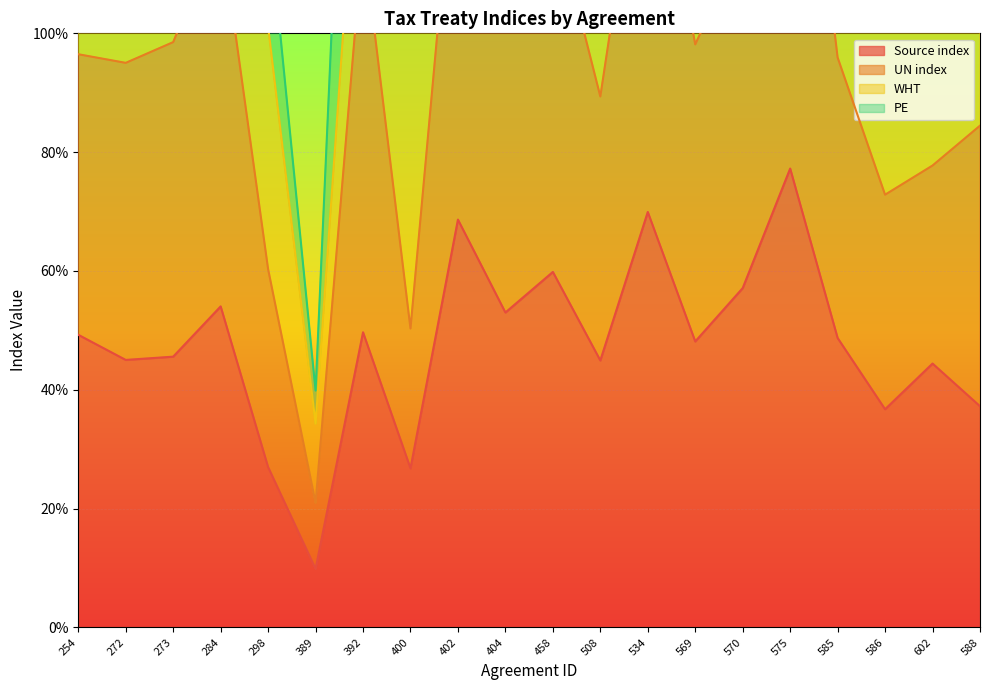

Which category has the highest value across all series?

575